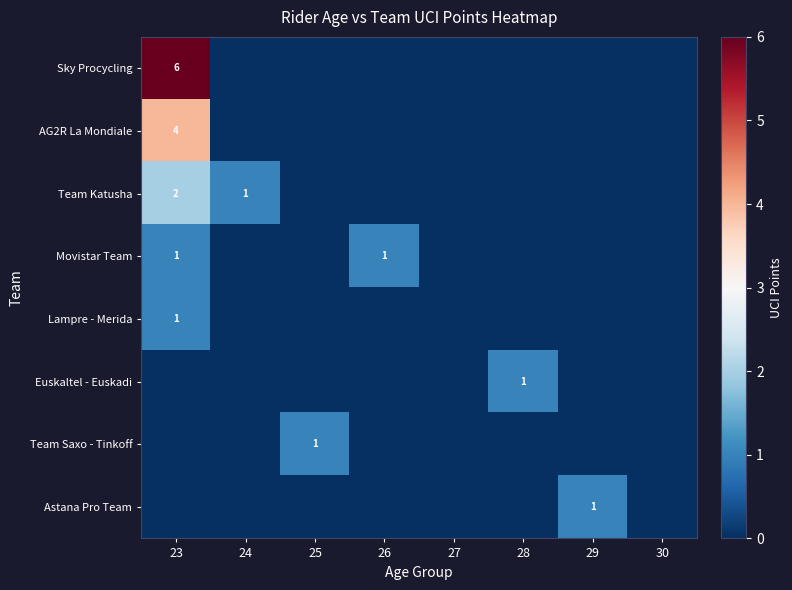

What is the spread (max minus min) of values at 25?

1